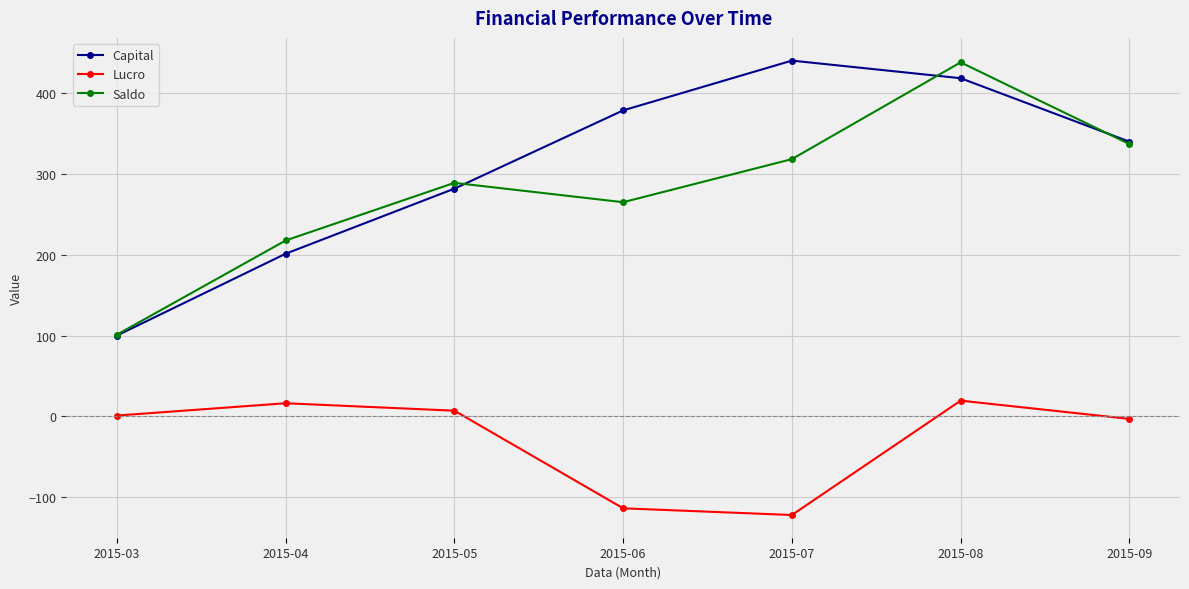

What is the difference between the maximum and minimum values in the Capital series?

339.8